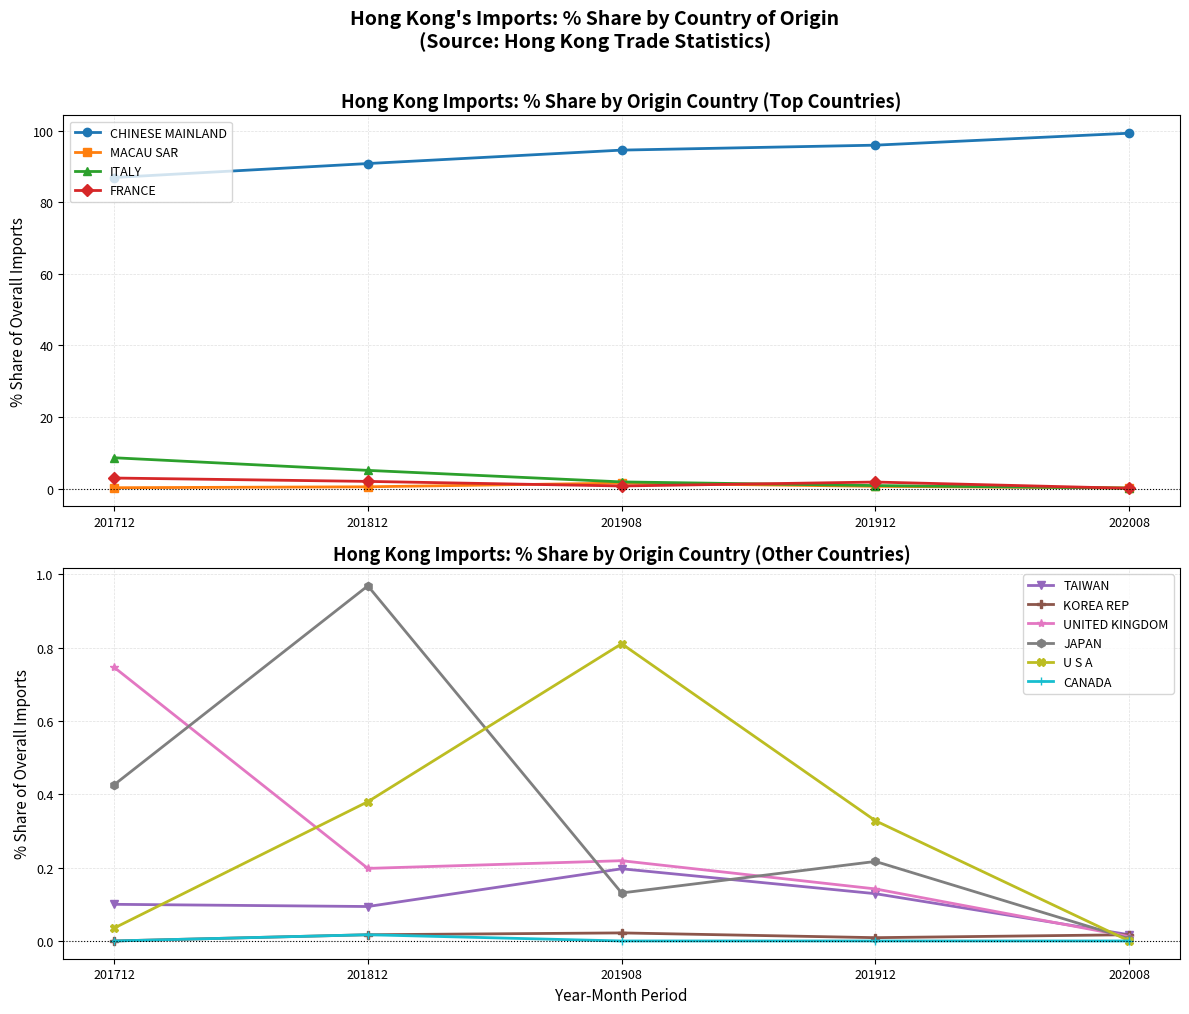

True or false: 201712_% Share has a value of 55.4 at CANADA.

False